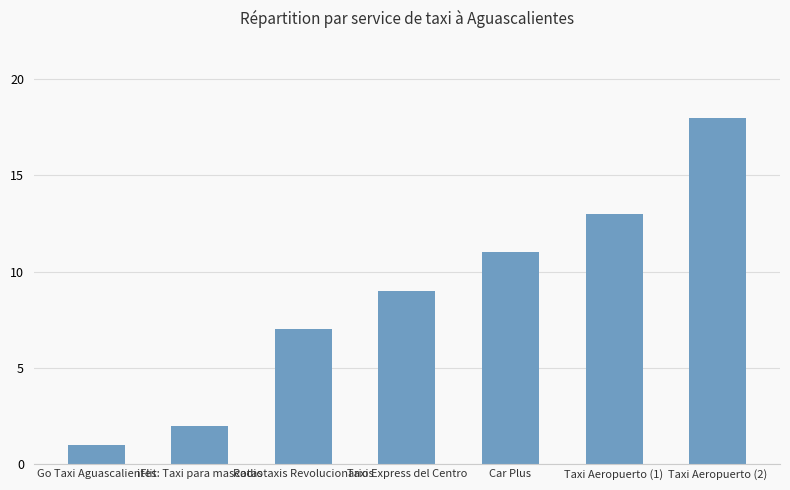

Reading right to left, list all the values displayed in this chart.

18	13	11	9	7	2	1